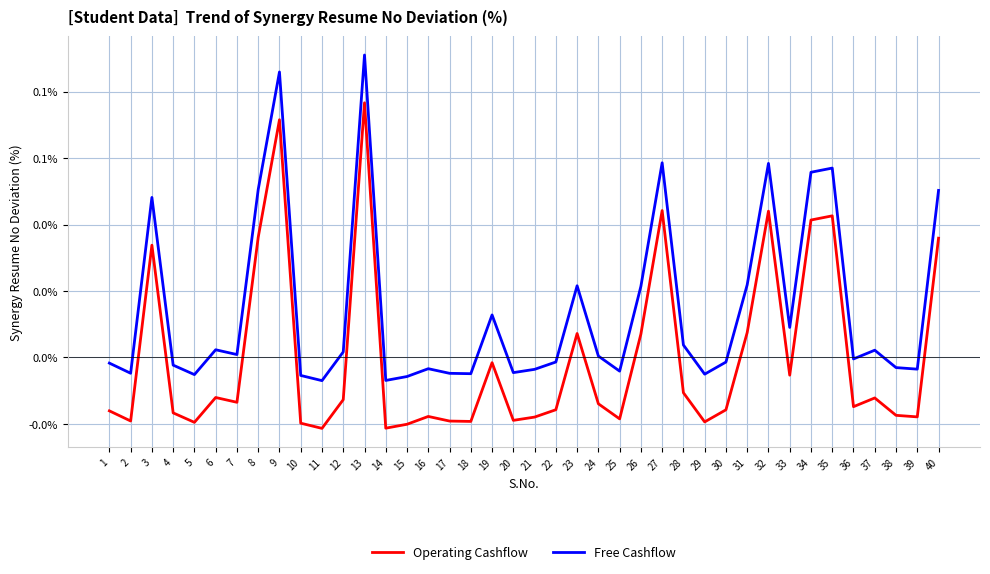

True or false: Operating Cashflow and Free Cashflow cross at least once.

False